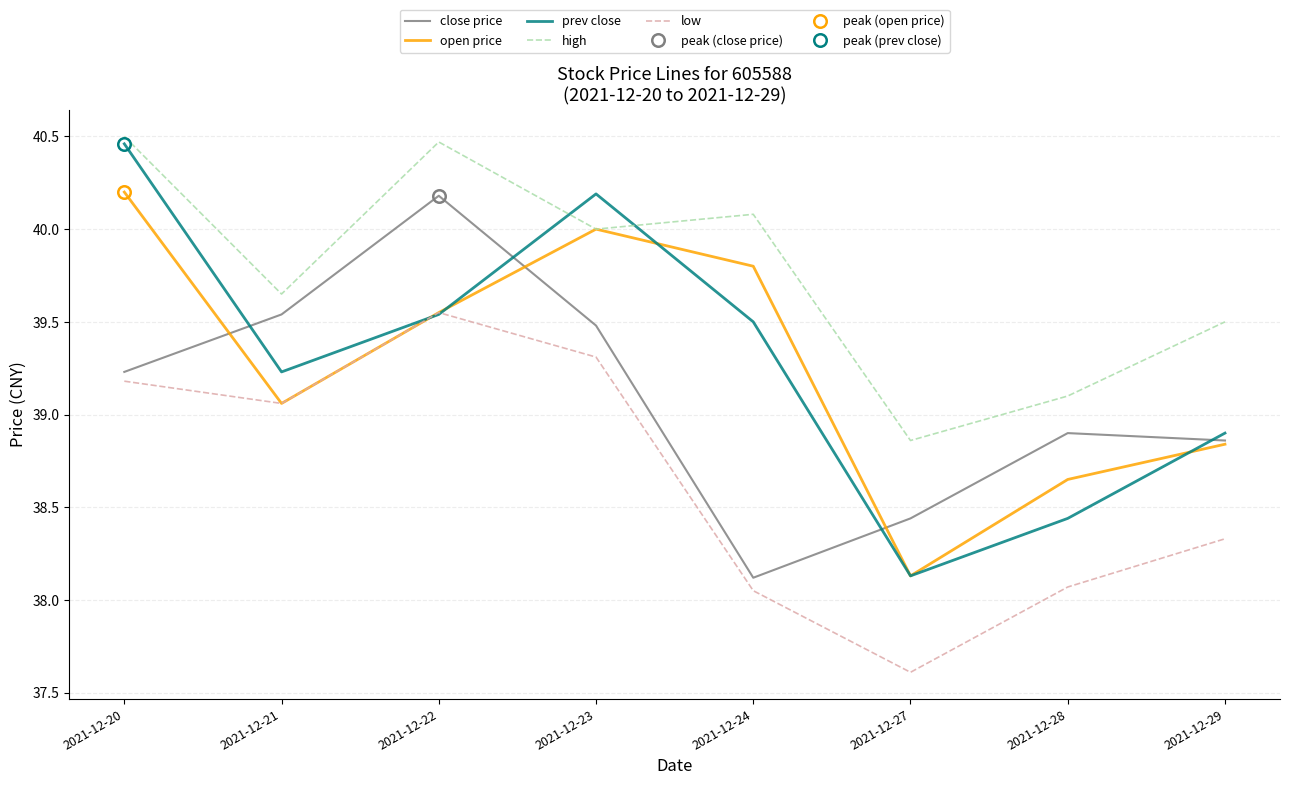

Which series has the widest spread of values?

prev close